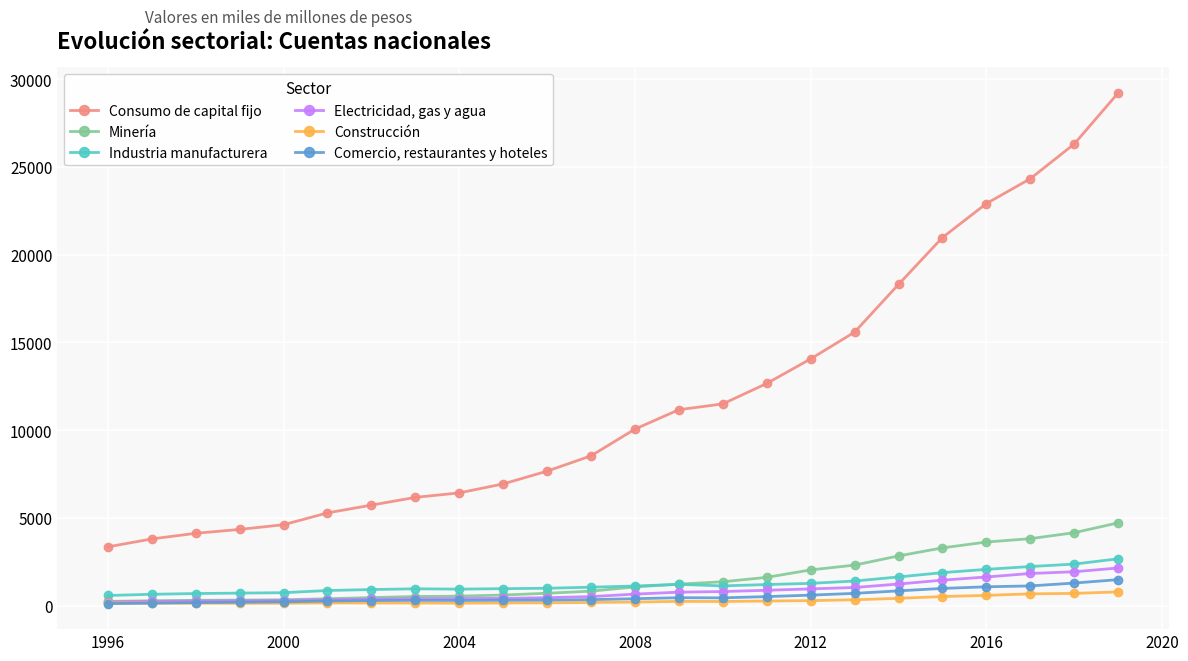

Which series has the largest total across all categories?

Consumo de capital fijo